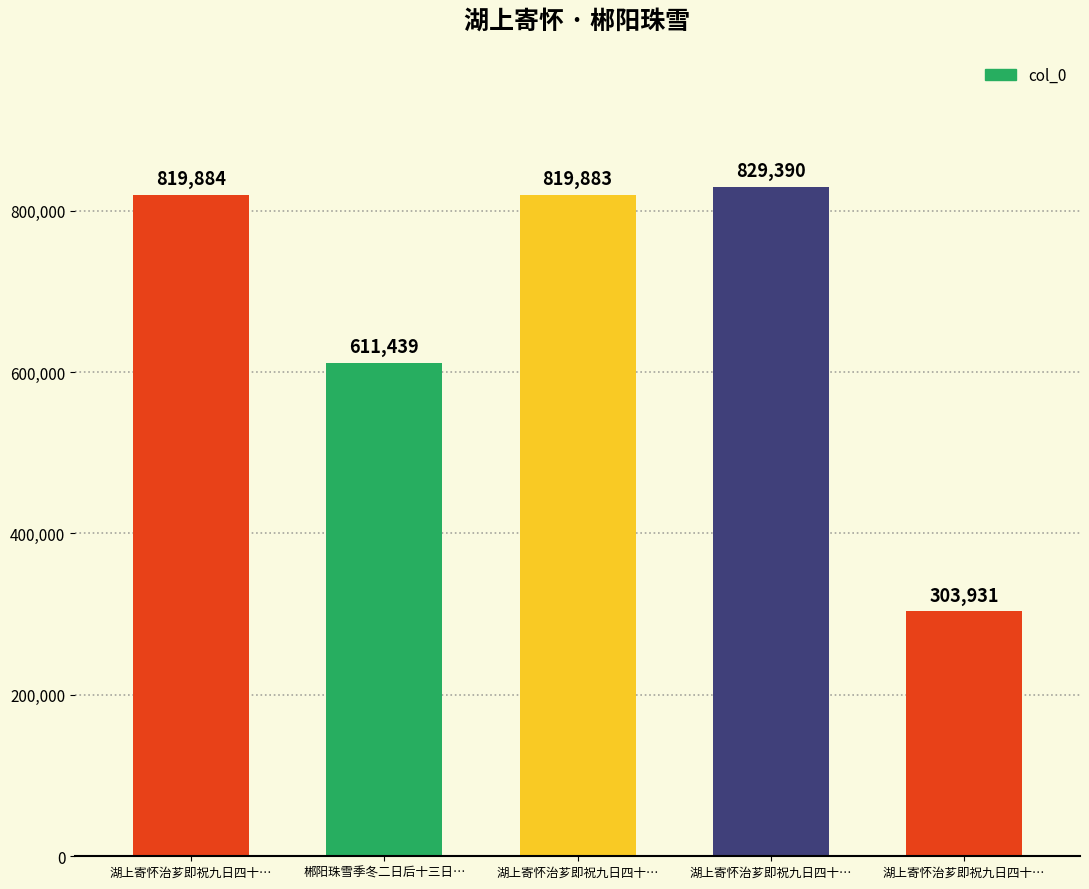

How many bars are there in total?

5